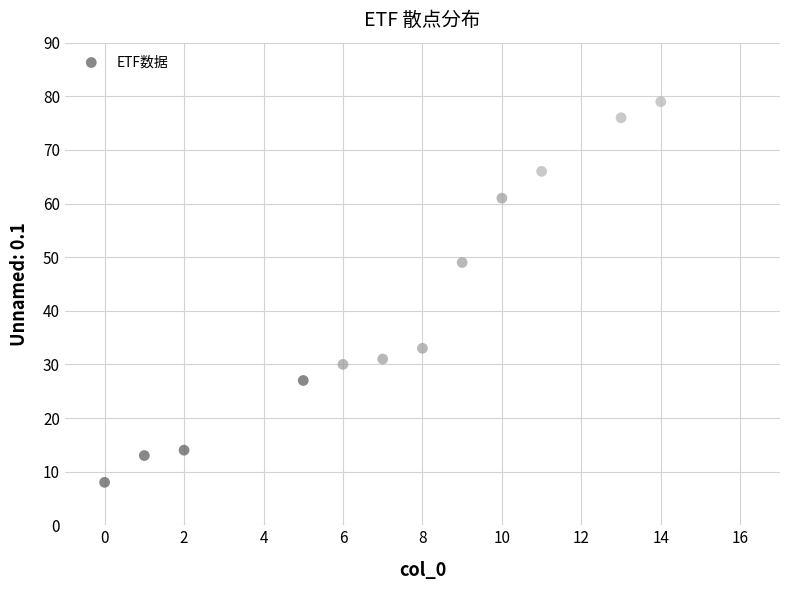

What is the average X value?

7